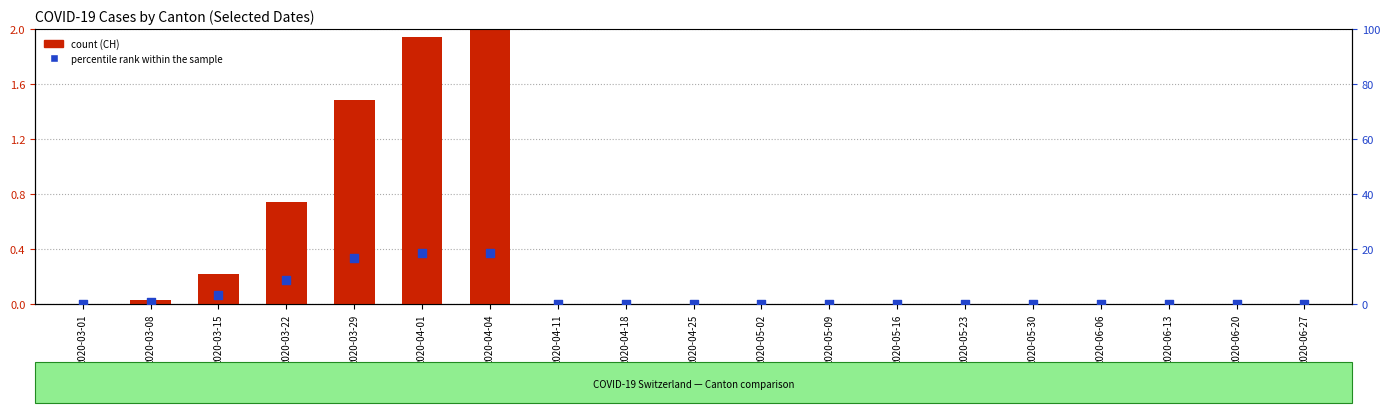

Which series has the largest total across all categories?

percentile rank within the sample